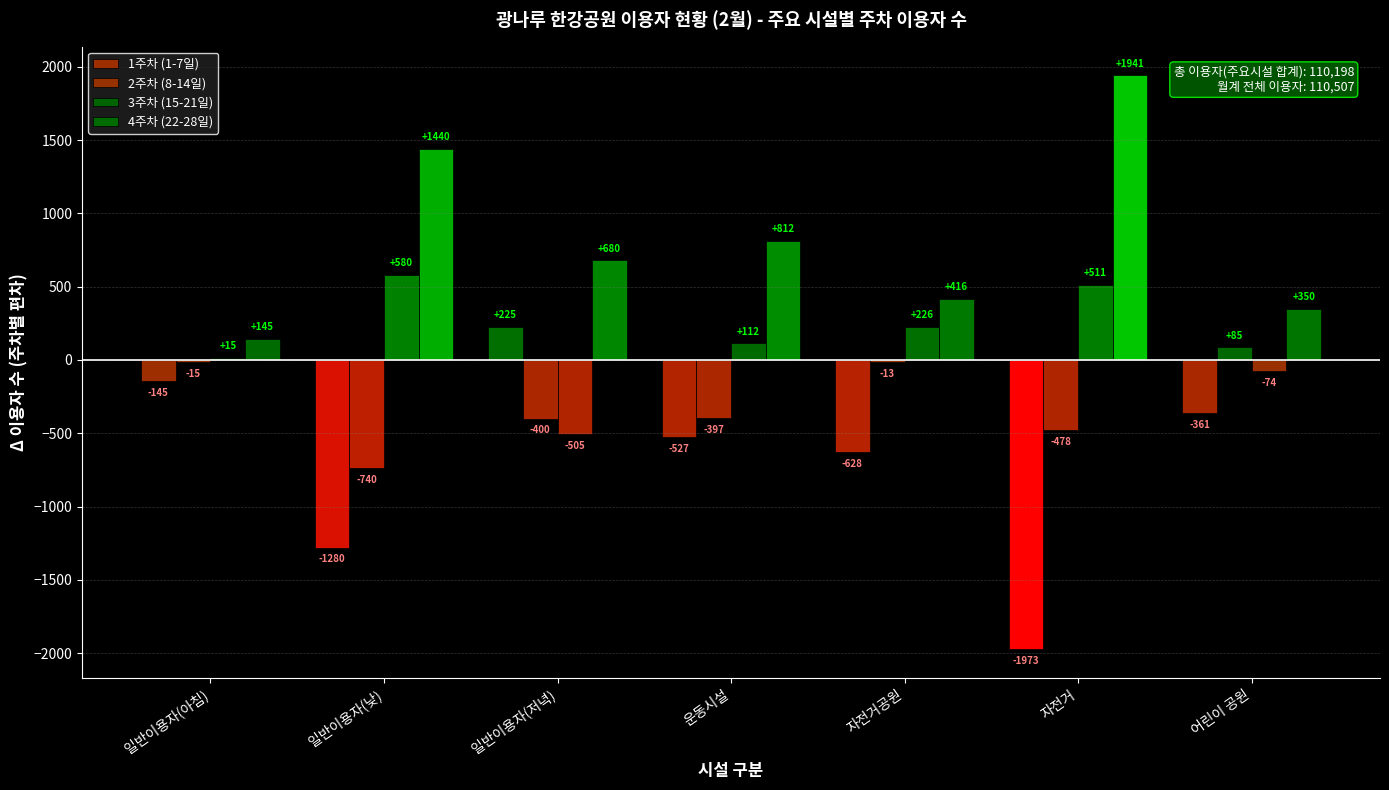

Which series has the largest total across all categories?

4주차 (22-28일)